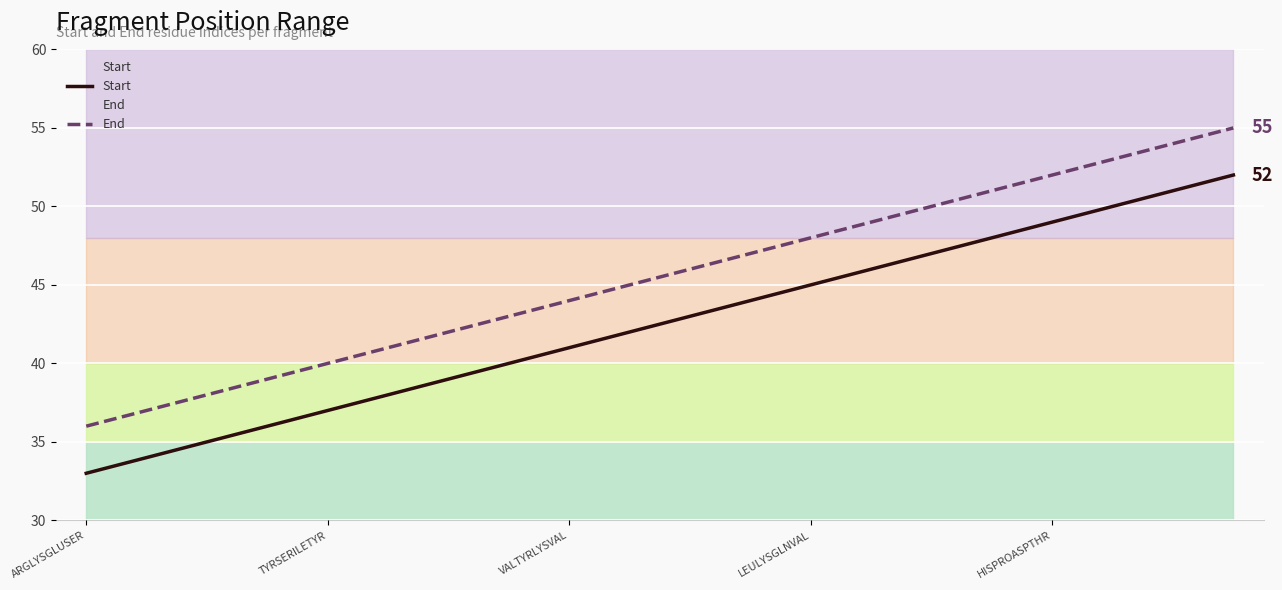

Is the value of End at HISPROASPTHR greater than the value of Start at VALTYRLYSVAL?

Yes